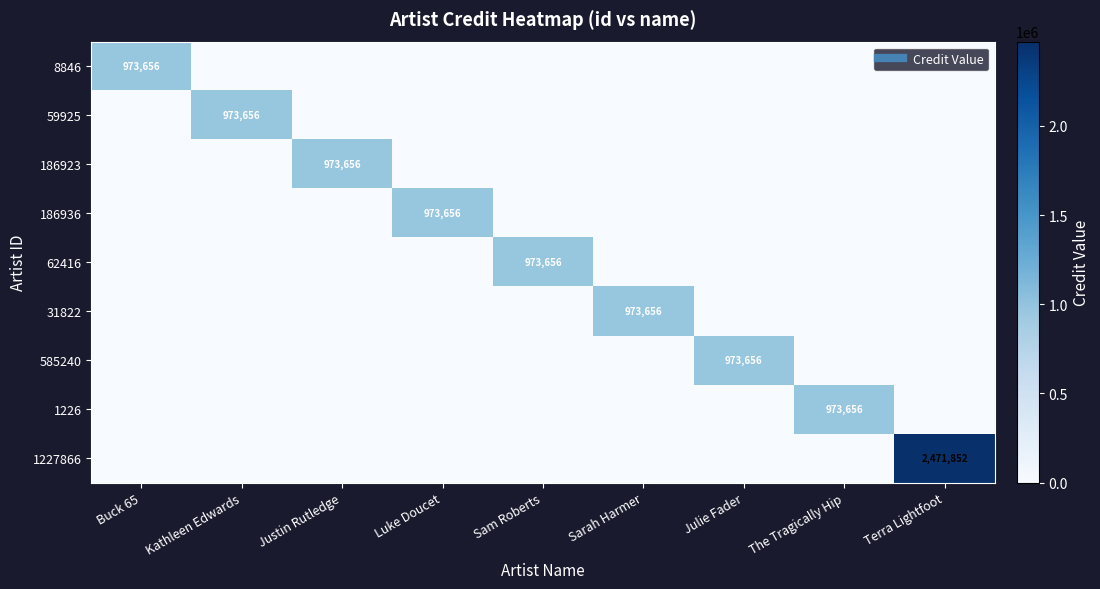

Which series has the widest spread of values?

1227866